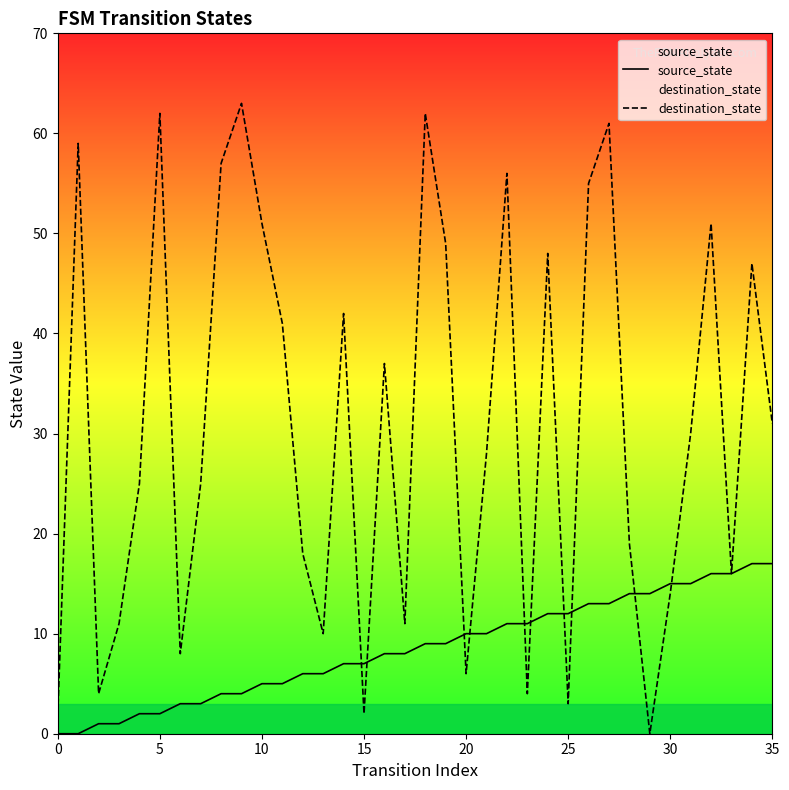

Which series has the largest total across all categories?

destination_state